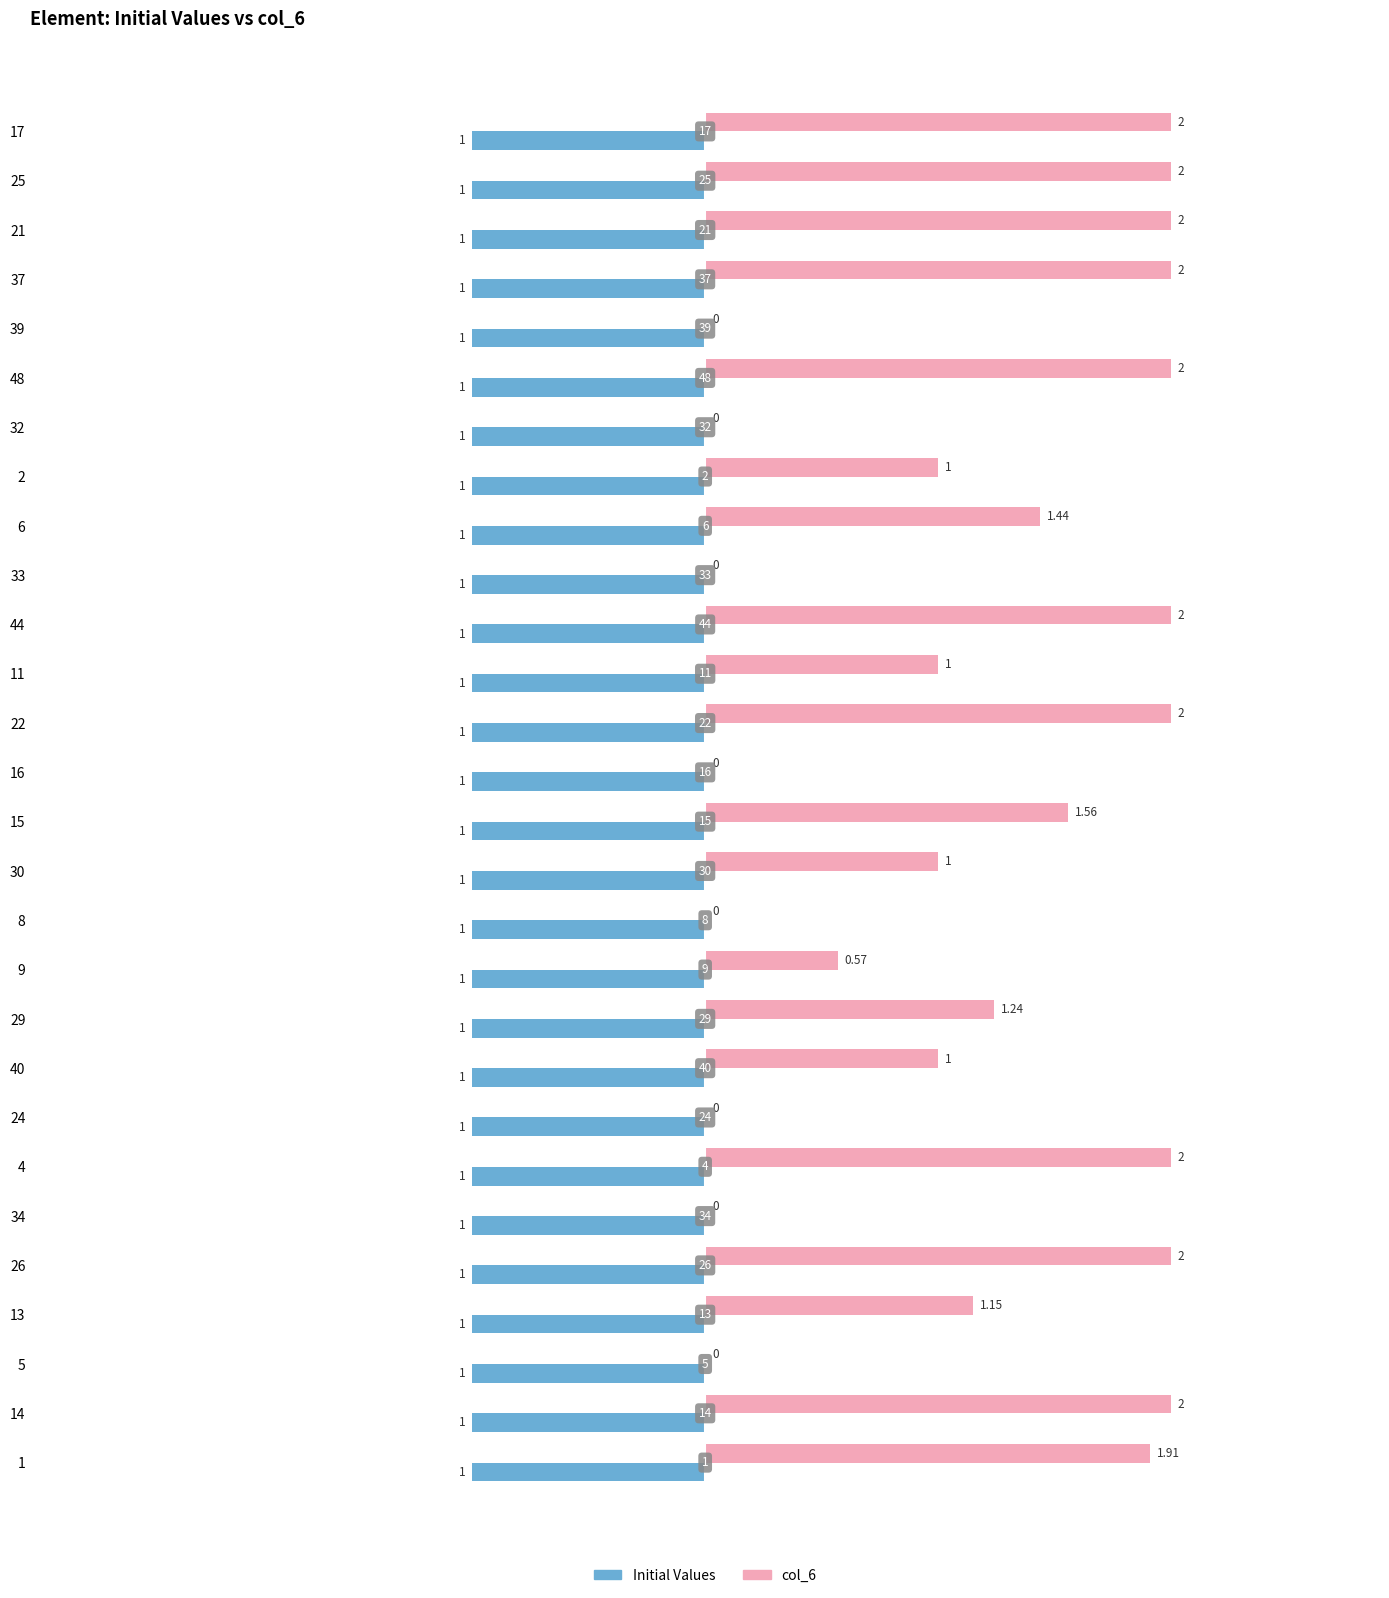

Which series changed the most between 37 and 40?

col_6